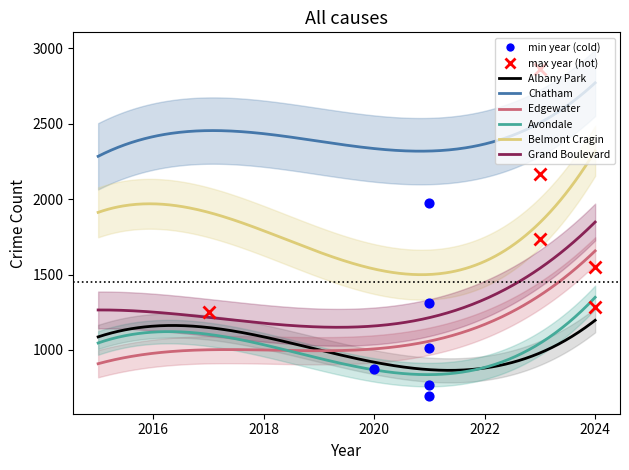

Which series contains the highest Y value?

Chatham